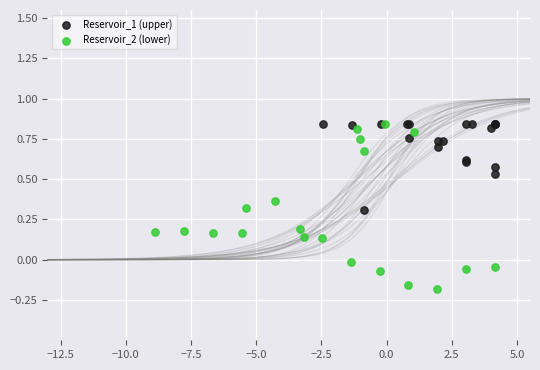

Which series has the largest Y range (max minus min)?

Reservoir_2 (lower)